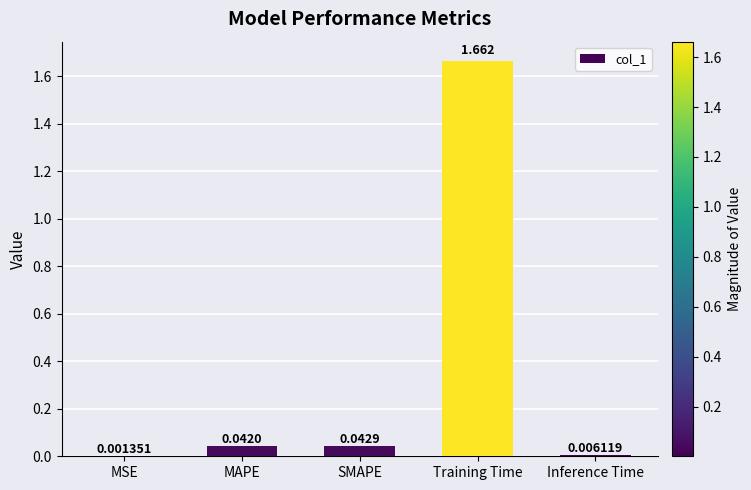

Between MSE and SMAPE, which is larger?

SMAPE